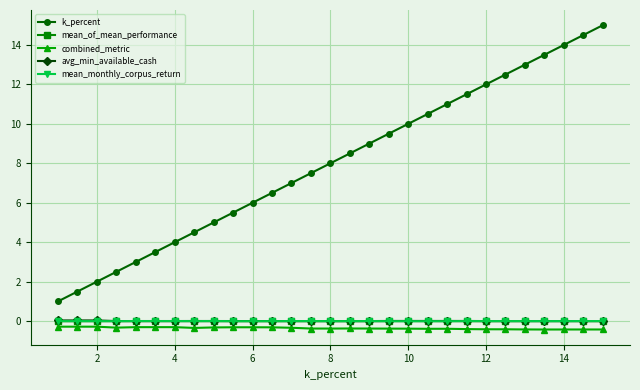

True or false: mean_of_mean_performance has more than 1 interior local peaks.

True